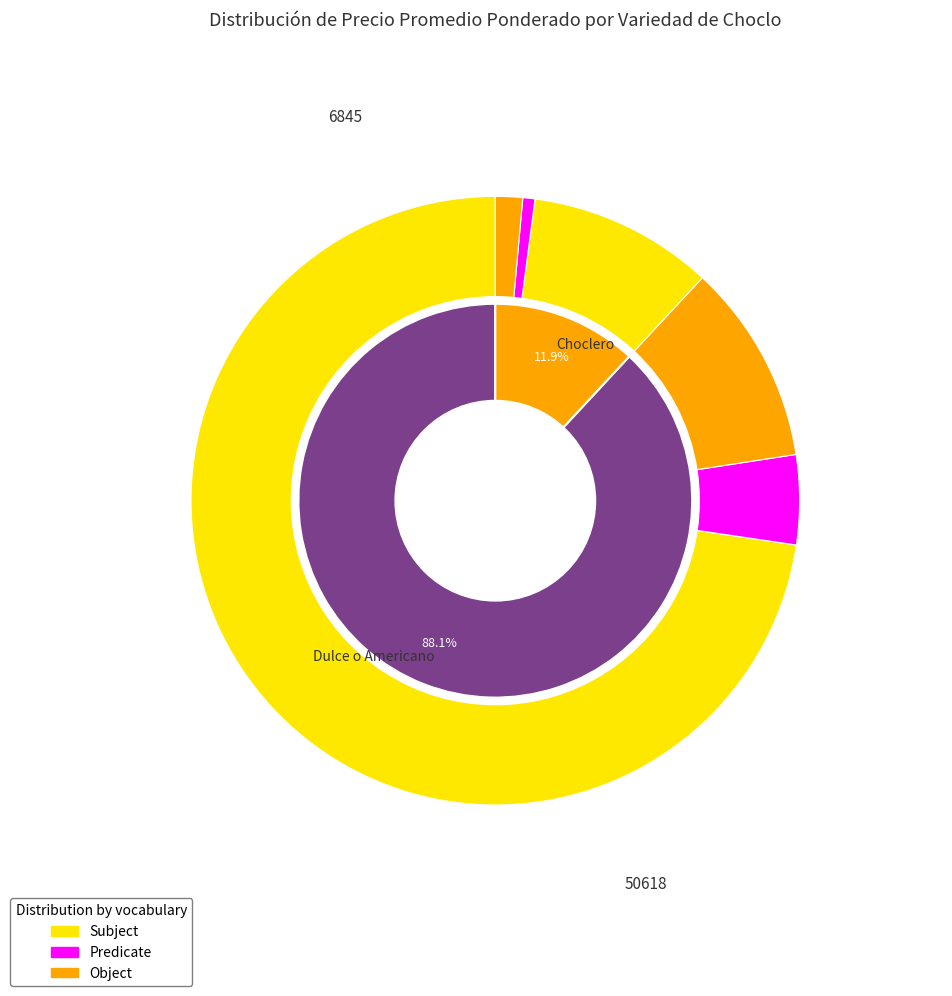

Which slice is the largest?

Dulce o Americano